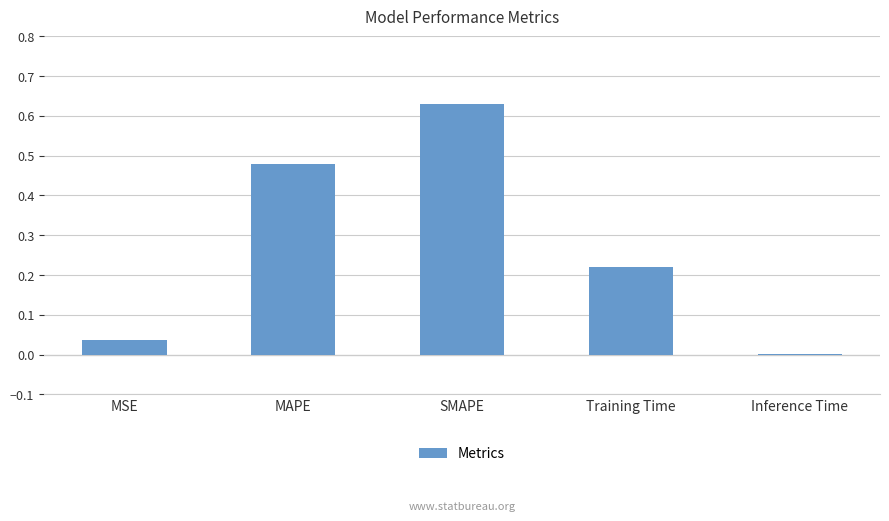

Which label corresponds to the largest value in the chart?

SMAPE